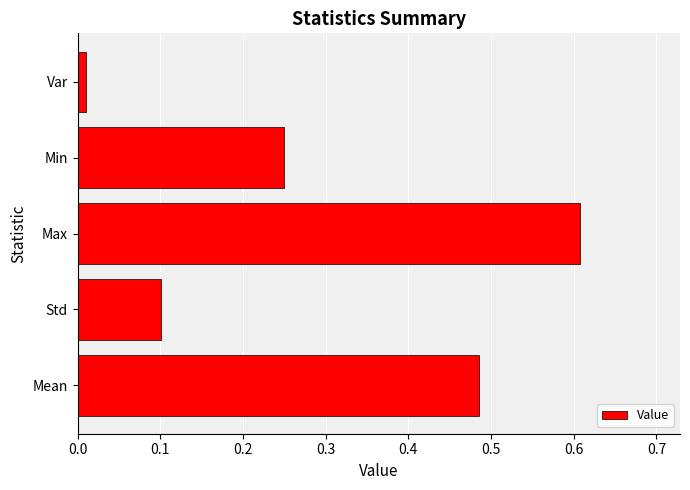

At which category does the chart reach its peak across all series?

Max